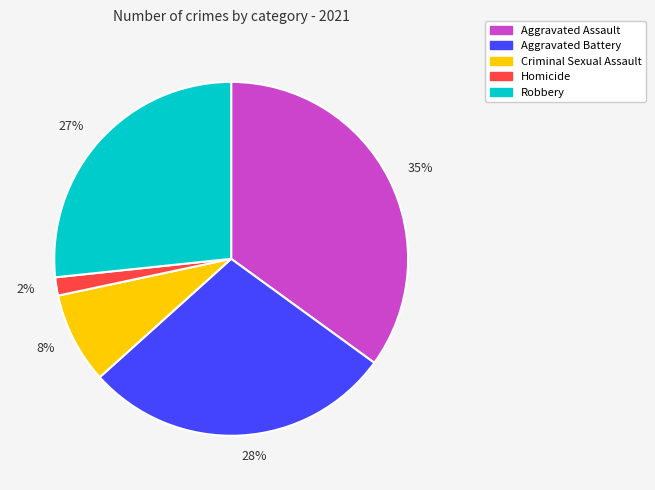

What percentage is the Aggravated Assault slice, to the nearest percent?

35%